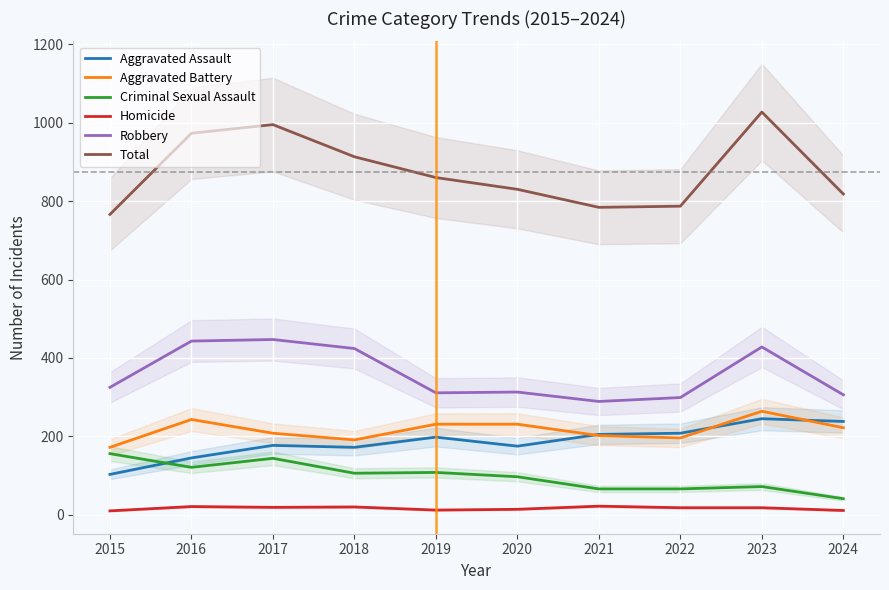

At which label does Total first exceed 860?

2016